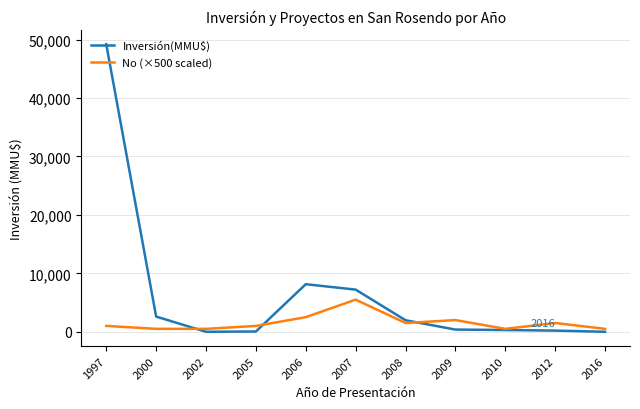

What is the approximate value of Inversión(MMU$) at 2009, to the nearest 10?

380